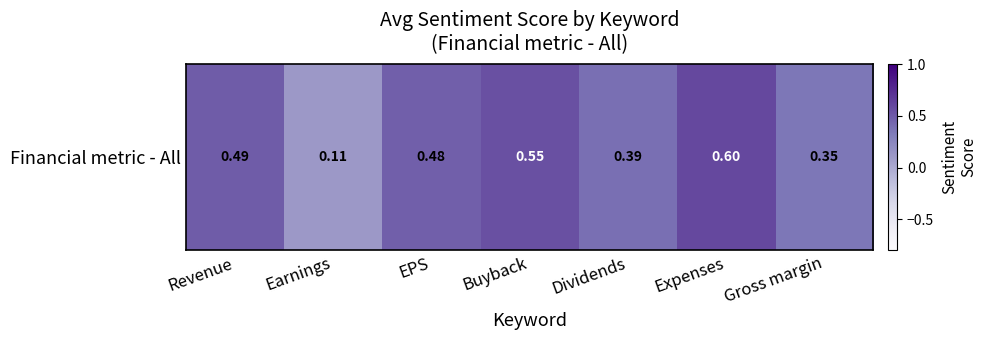

Rank the categories by value from highest to lowest.

Expenses, Buyback, Revenue, EPS, Dividends, Gross margin, Earnings